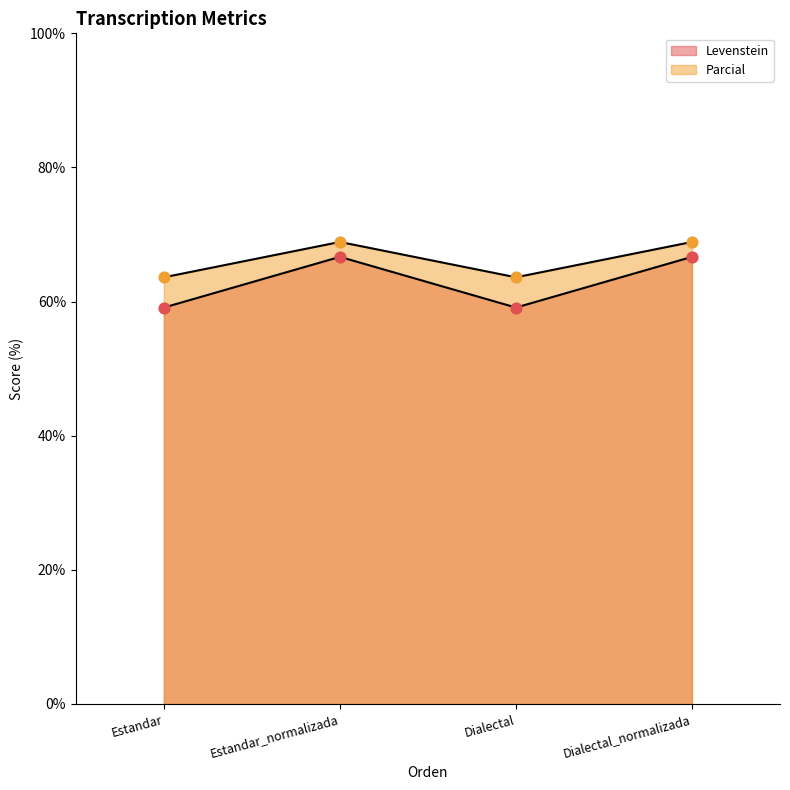

Which series has the widest spread of Y values?

Levenstein